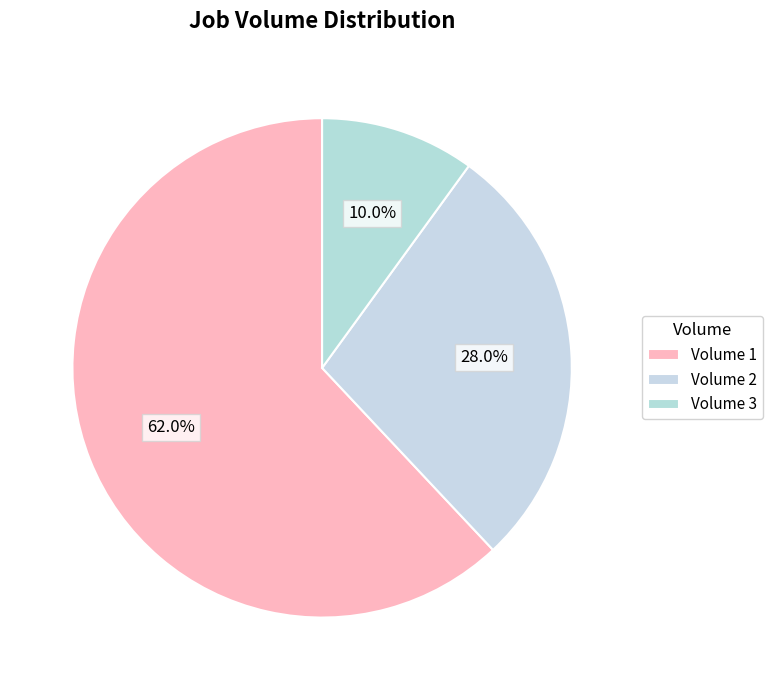

How many segments does this pie chart have?

3